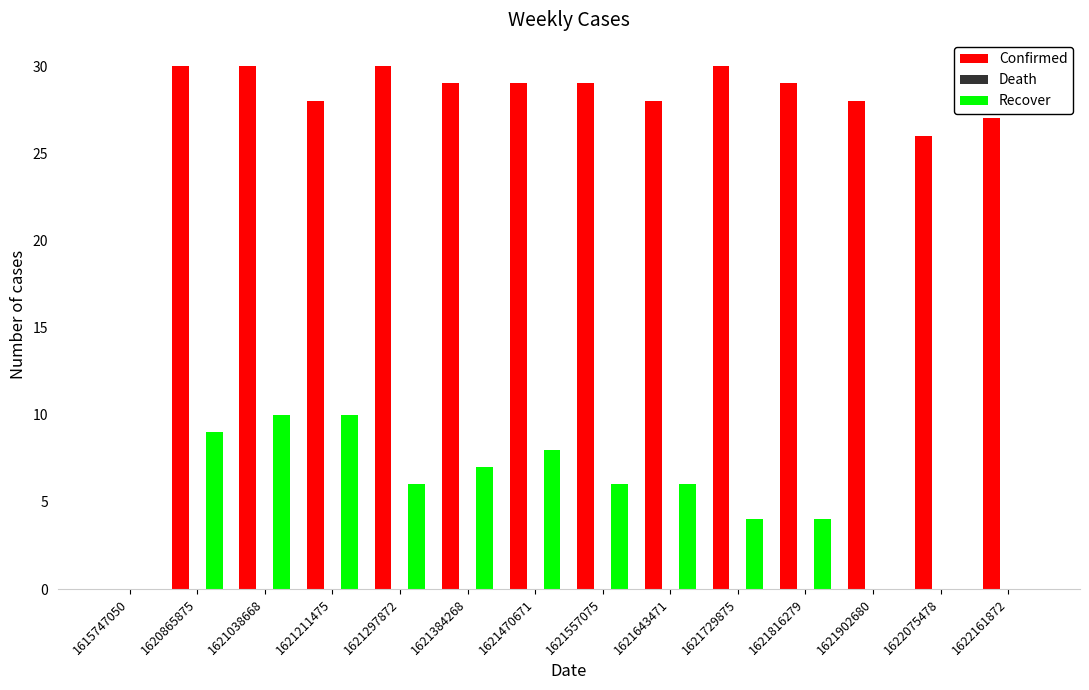

Is the value of Recover at 1621643471 greater than the value of Confirmed at 1621211475?

No